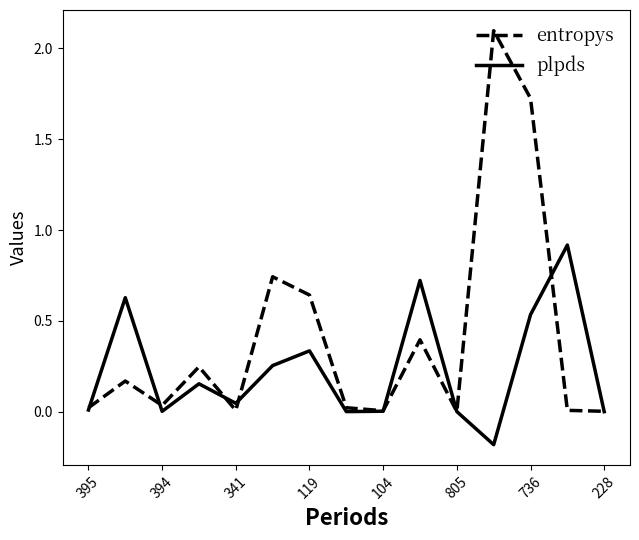

Rank the series by their maximum value, from lowest to highest.

plpds, entropys